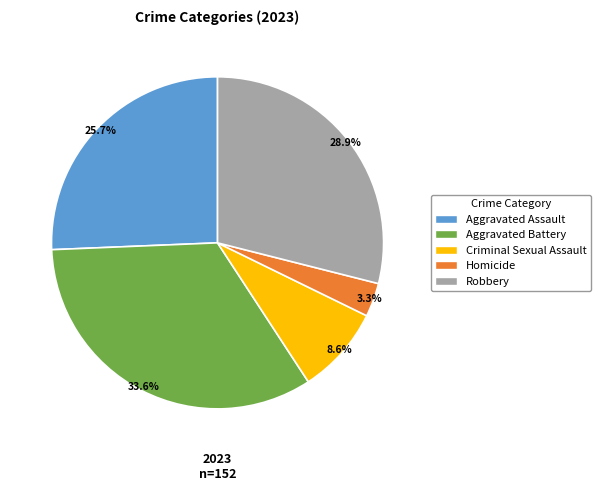

Combined, do Robbery and Aggravated Battery account for over 50%?

Yes